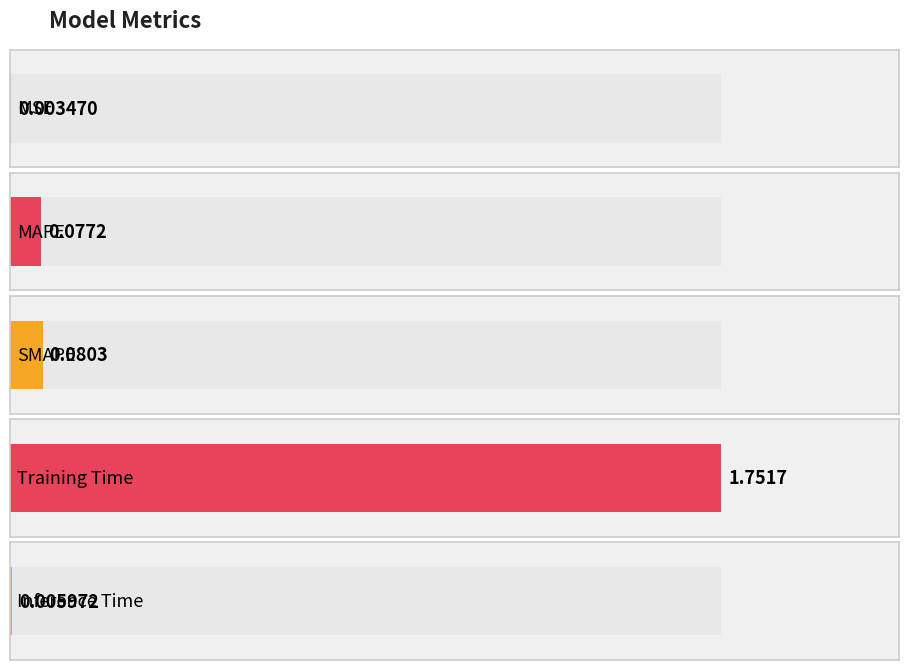

What is the label of the 3rd bar from the right?

SMAPE